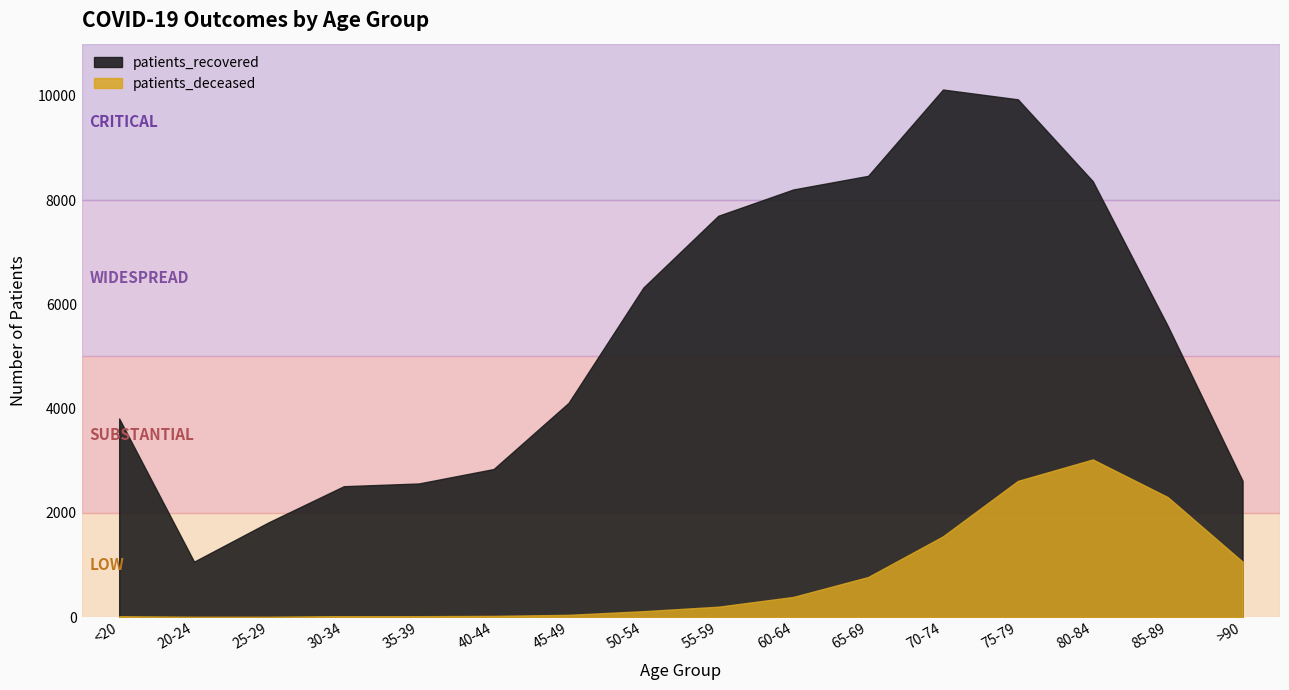

At which category is the sum across all series the highest?

75-79